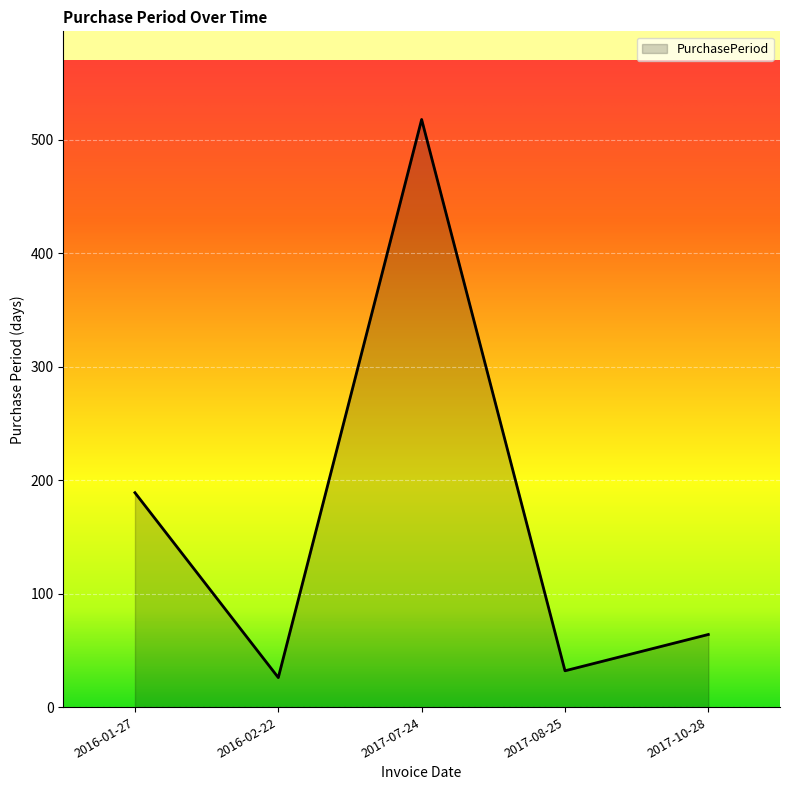

At which category does the data reach its first local valley?

2016-02-22